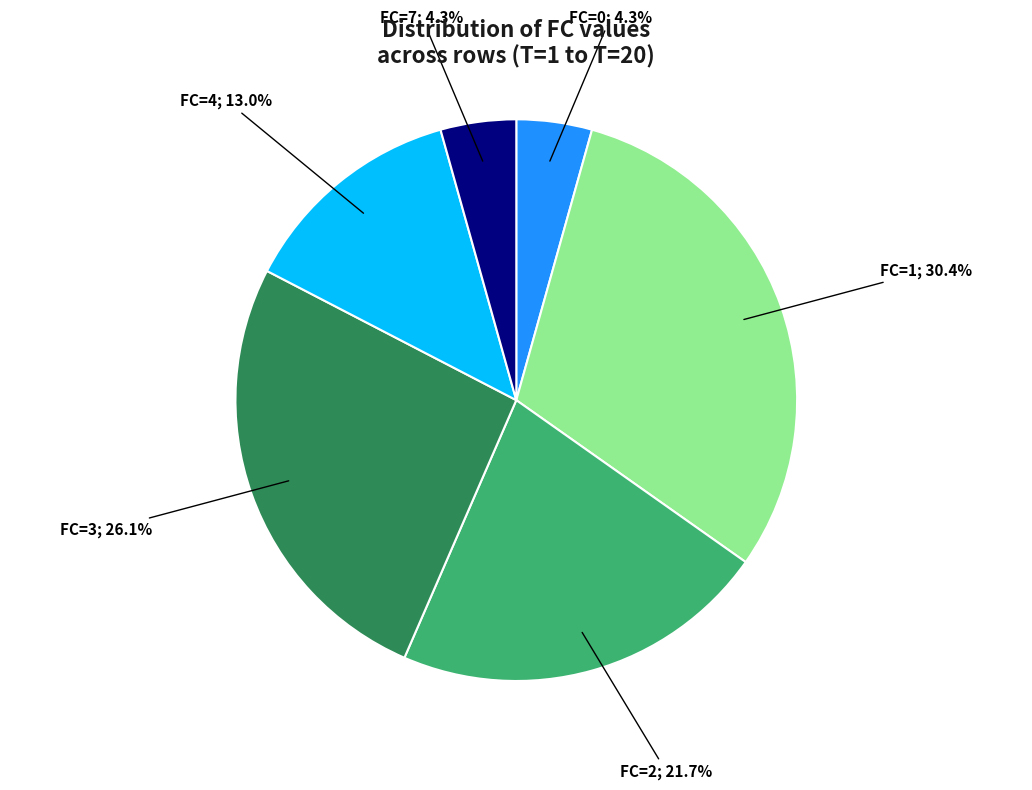

Is there any slice that represents more than half of the pie?

No